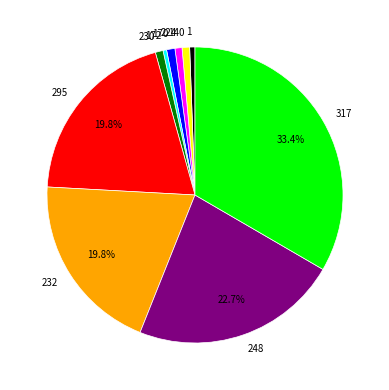

Between 248 and 230, which is larger?

248